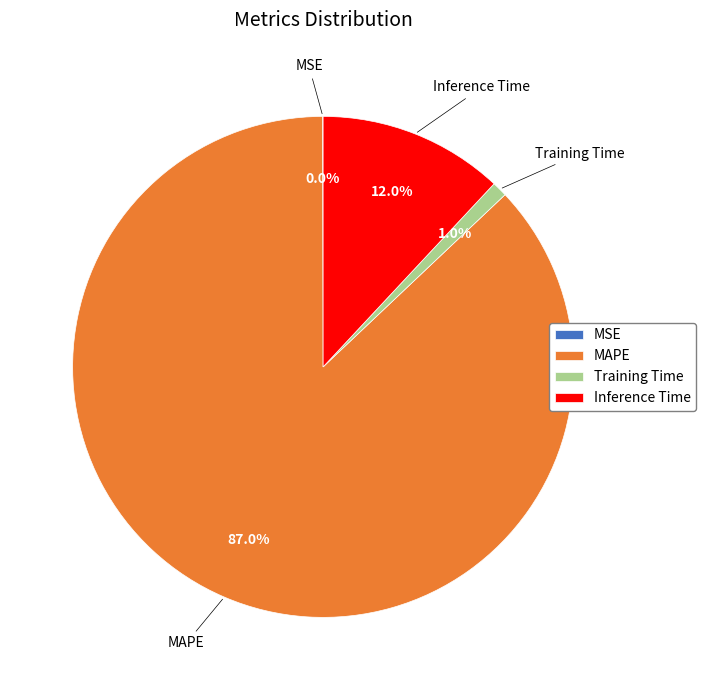

The Training Time slice represents 1% of the pie. True or false?

True